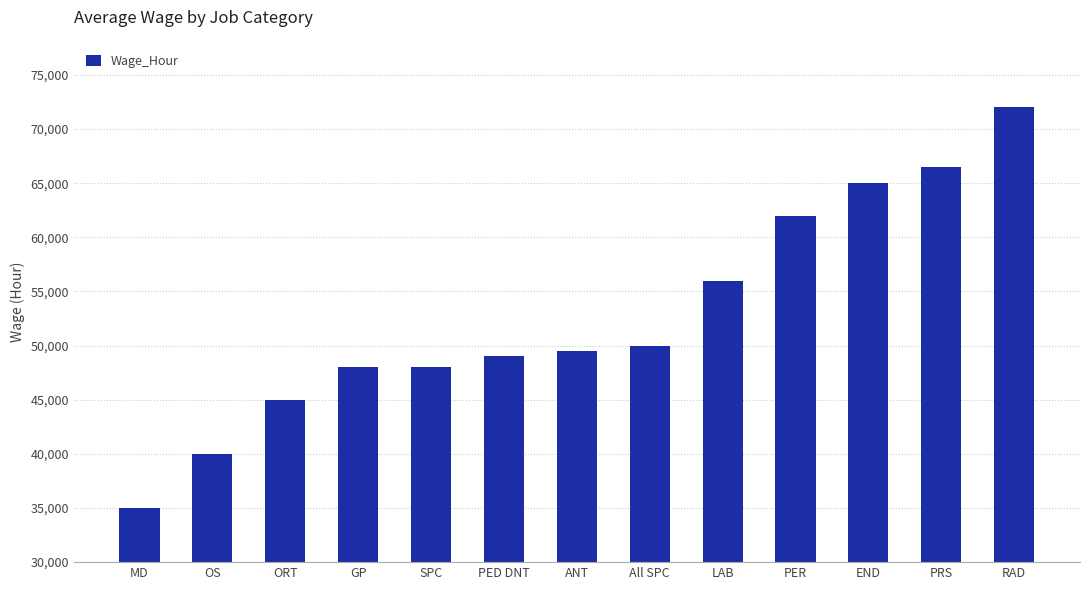

What is the minimum value shown in the chart?

35000